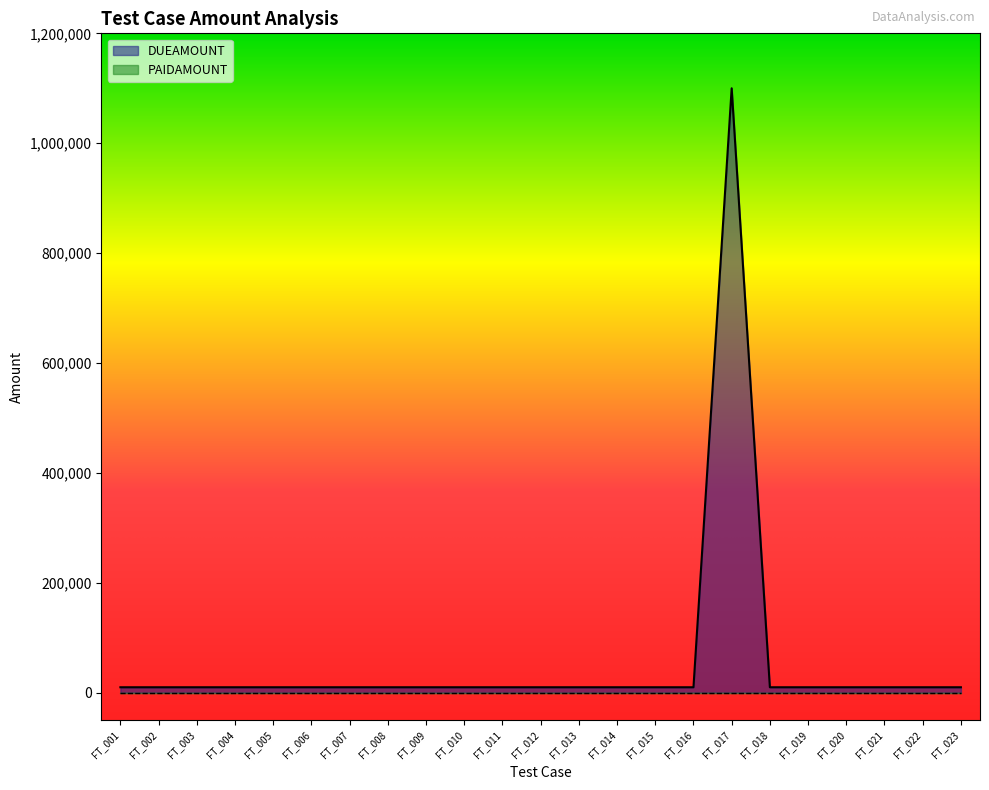

At which category is the sum across all series the highest?

FT_017